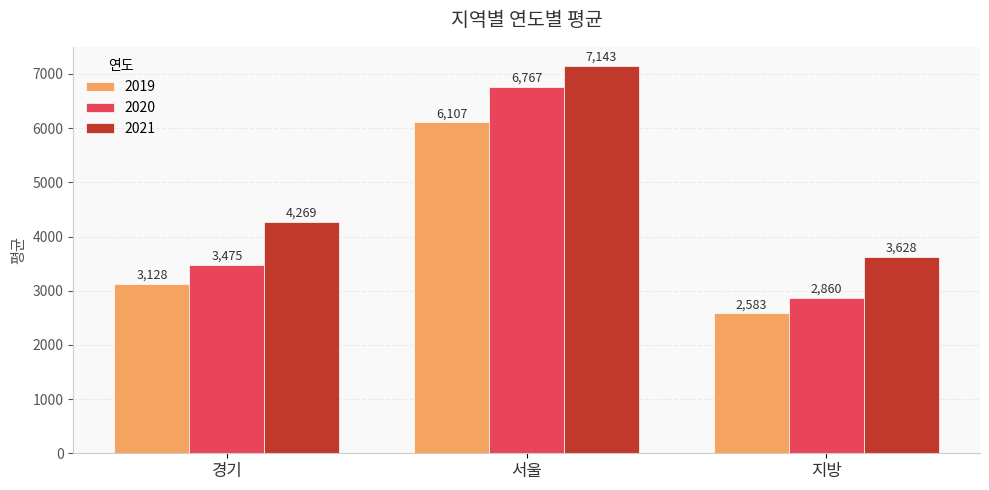

Rank the series by their average value, from lowest to highest.

2019, 2020, 2021